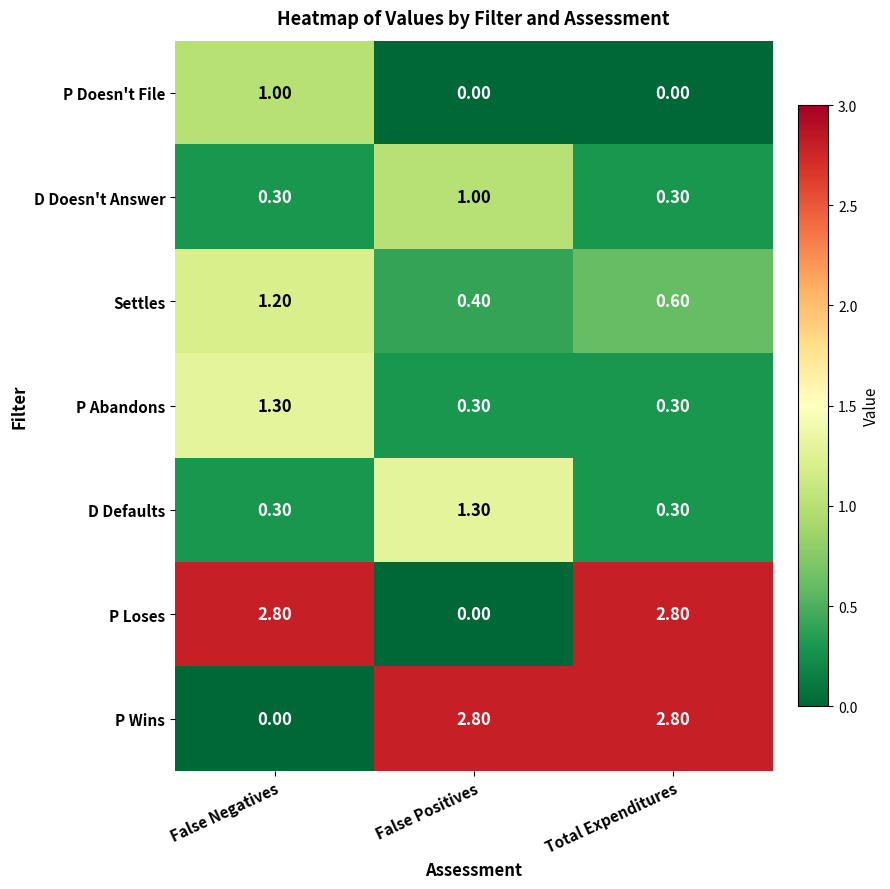

At how many categories does at least one series exceed 2?

3